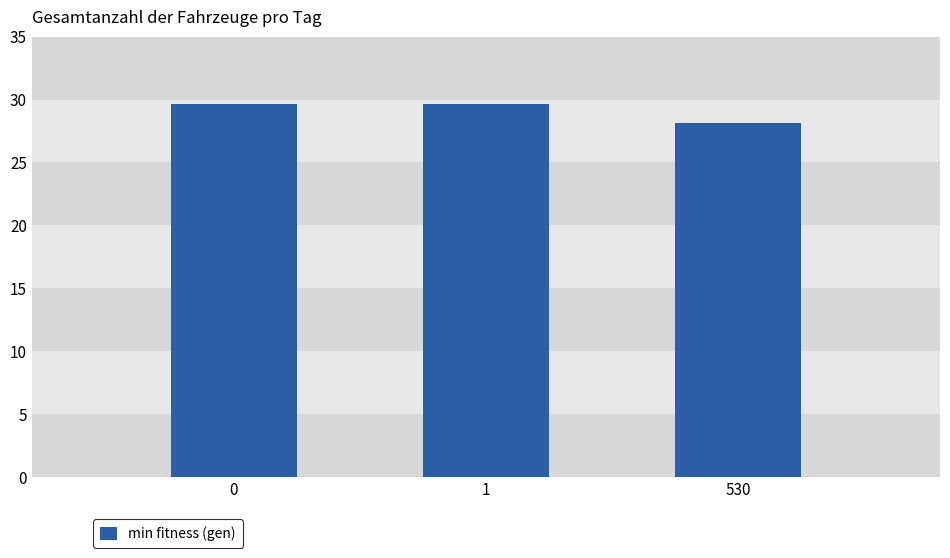

Is it true that the value at 530 is 43.2?

False